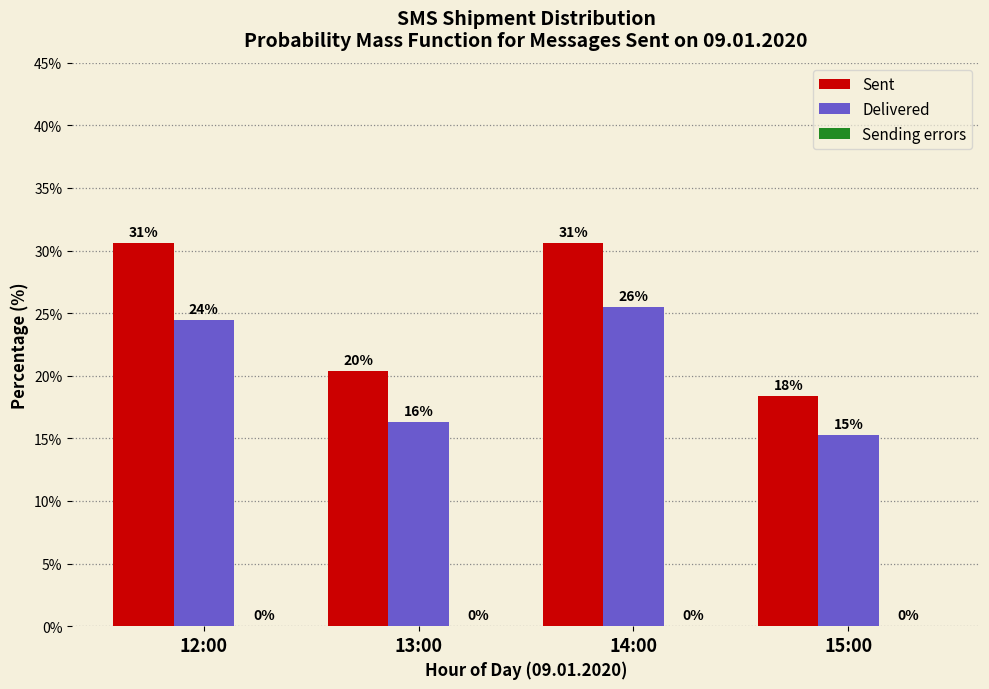

Does the chart contain any negative values?

No